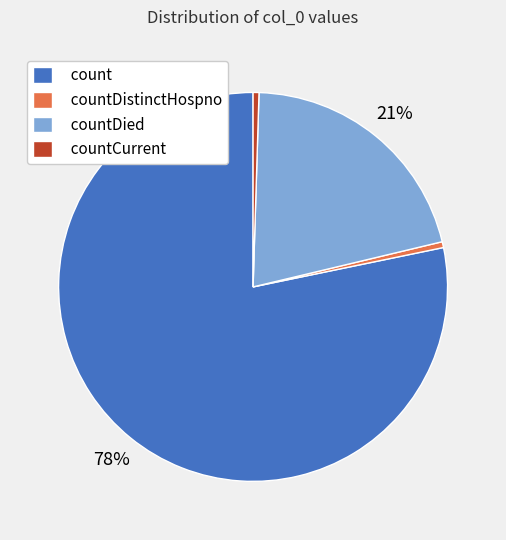

Count the number of slices in the pie.

4